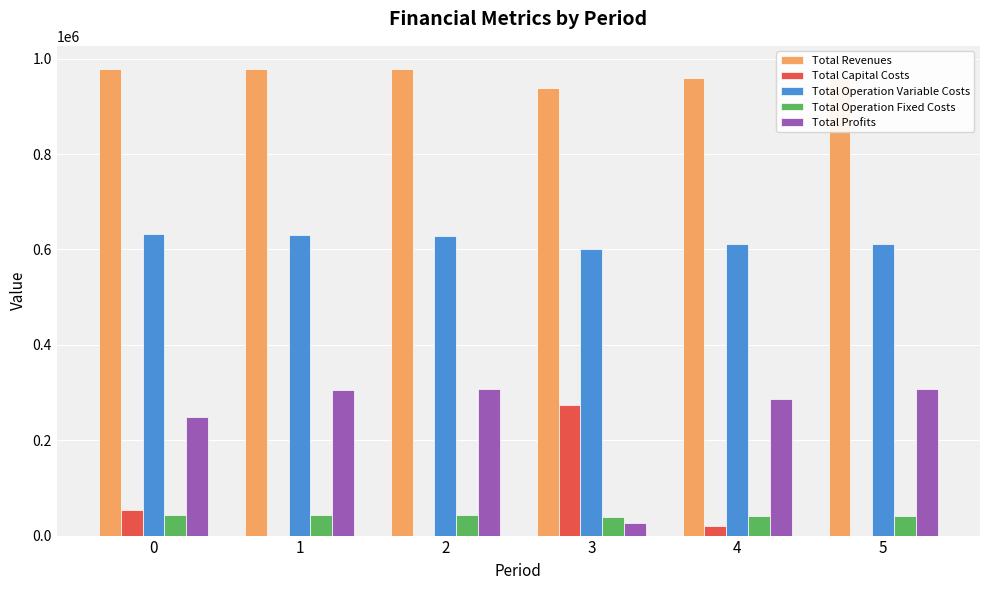

The value of Total Revenues at 3 is 1373181.6. True or false?

False